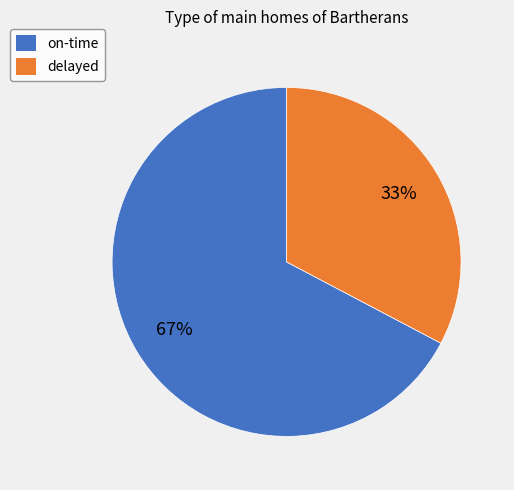

The on-time slice represents 56% of the pie. True or false?

False